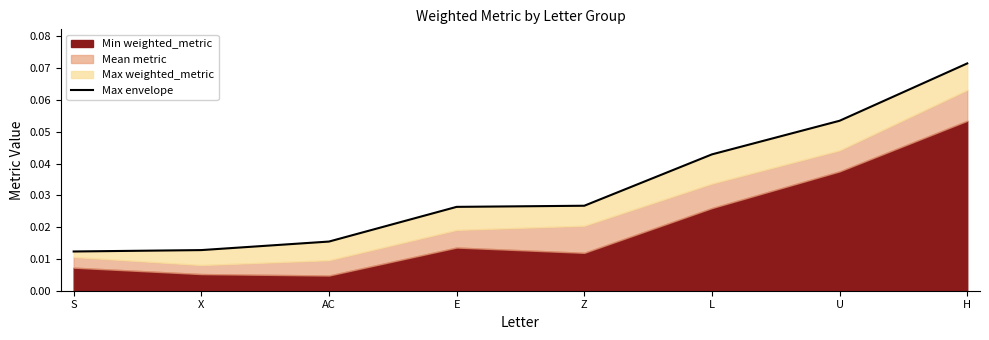

Between U and L, which is larger?

U